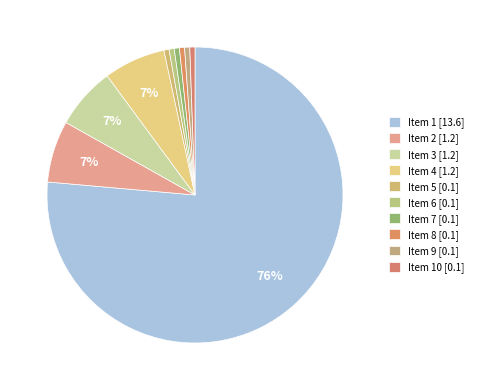

Which category has the biggest portion of the pie?

1